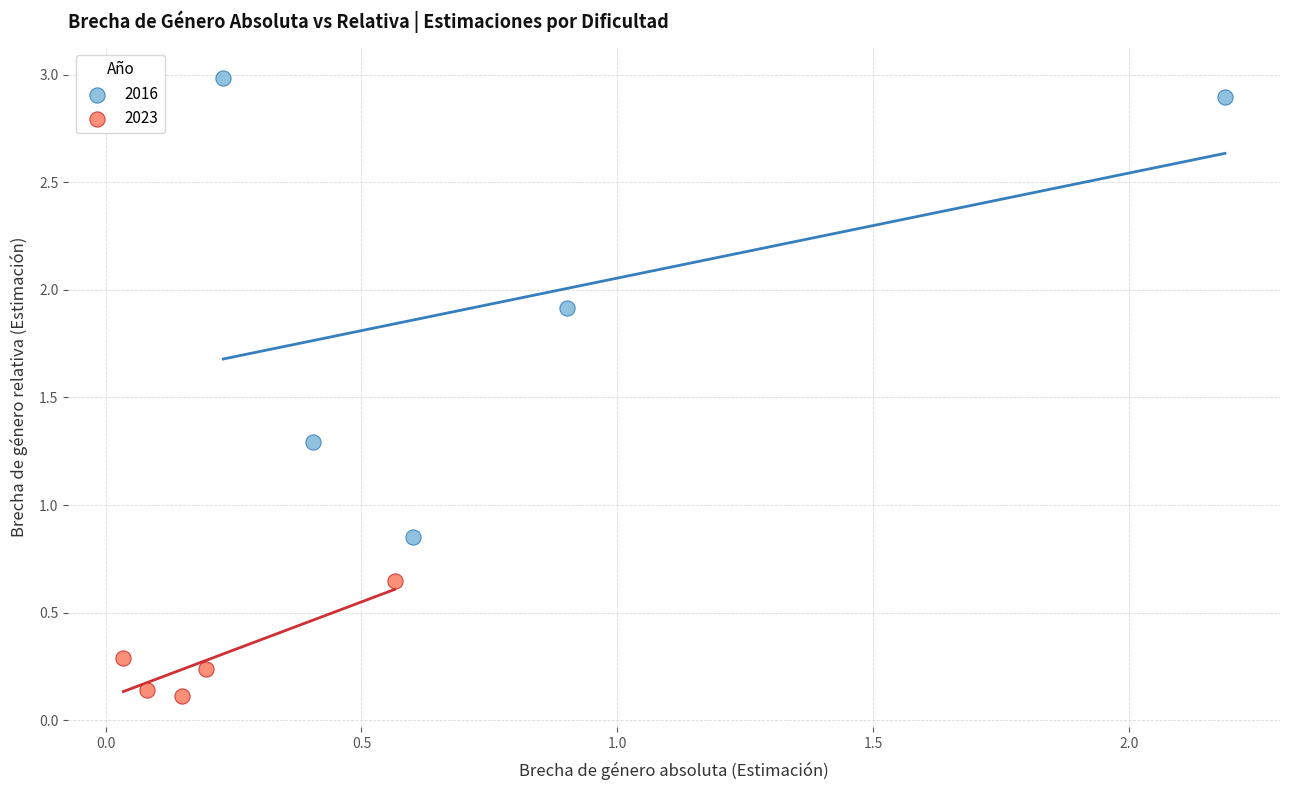

Which series contains the highest Y value?

2016